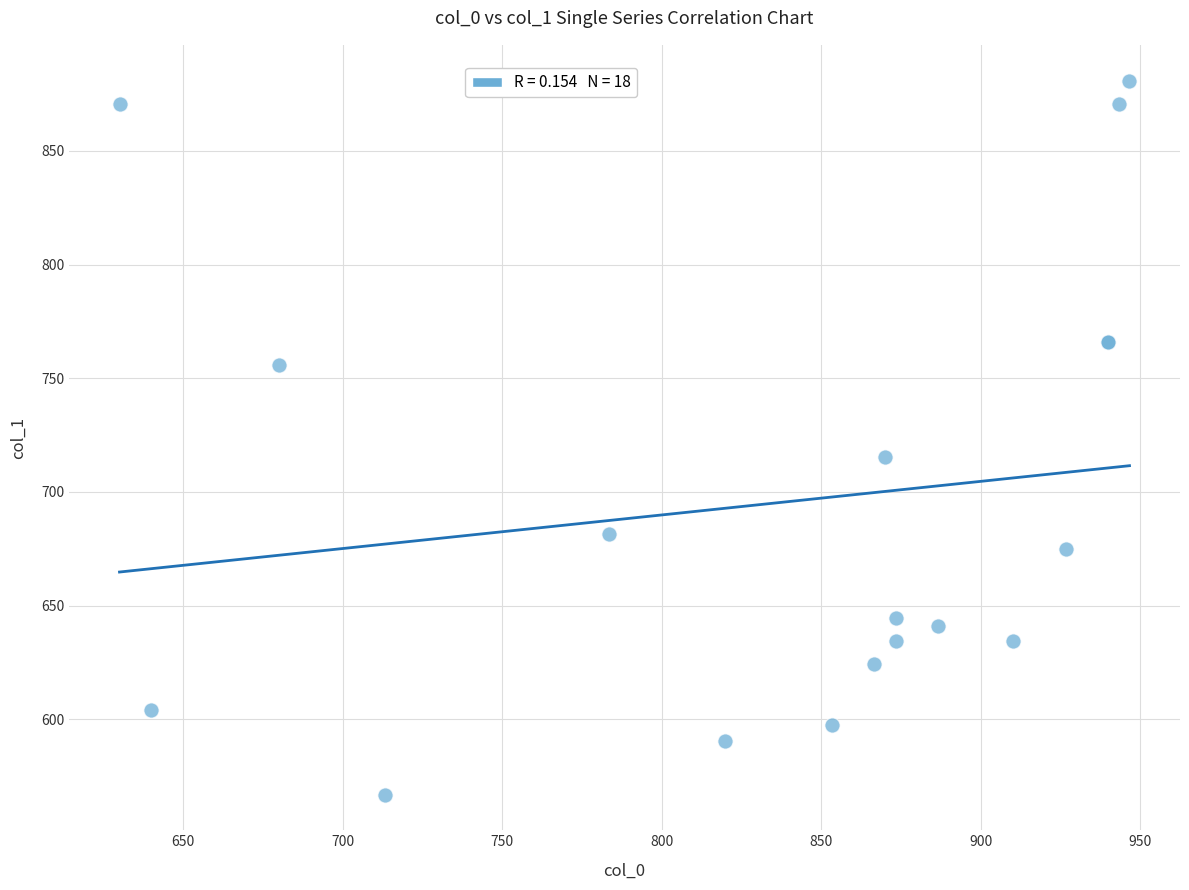

What Y value in the scatter plot is closest to 723?

715.5